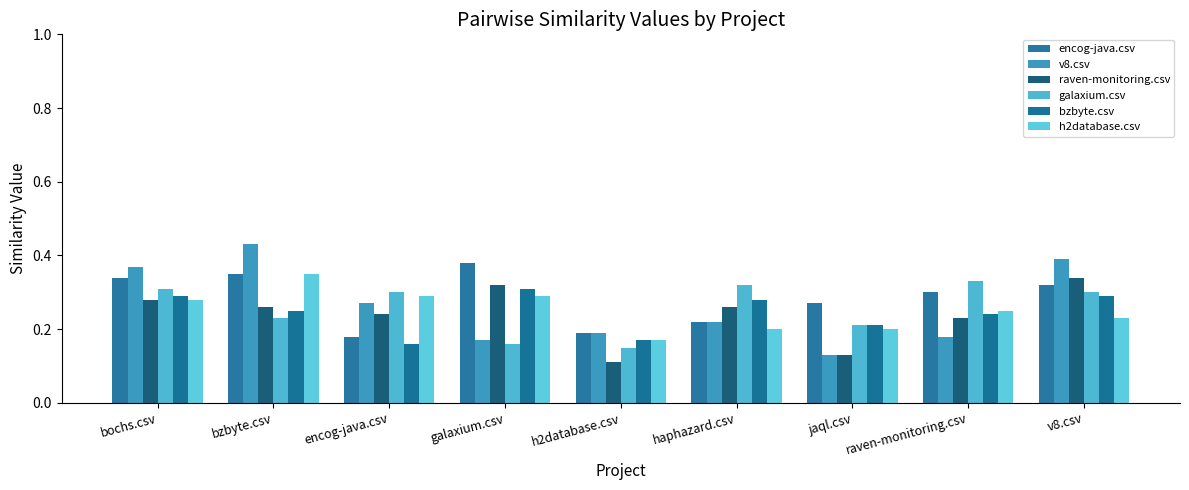

Does the chart contain stacked bars?

No